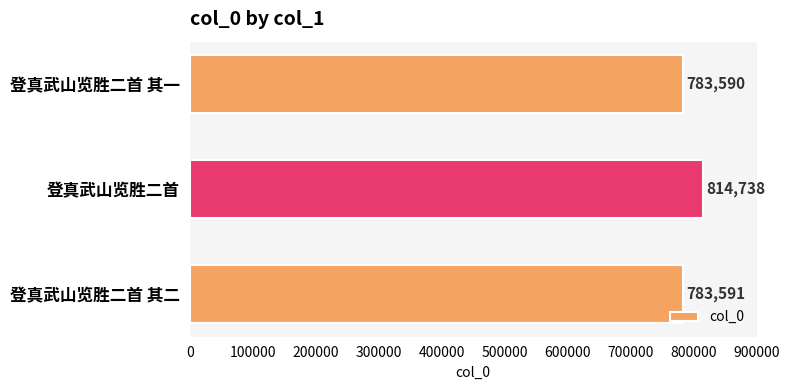

What is the value of the 2nd bar from the top?

814738